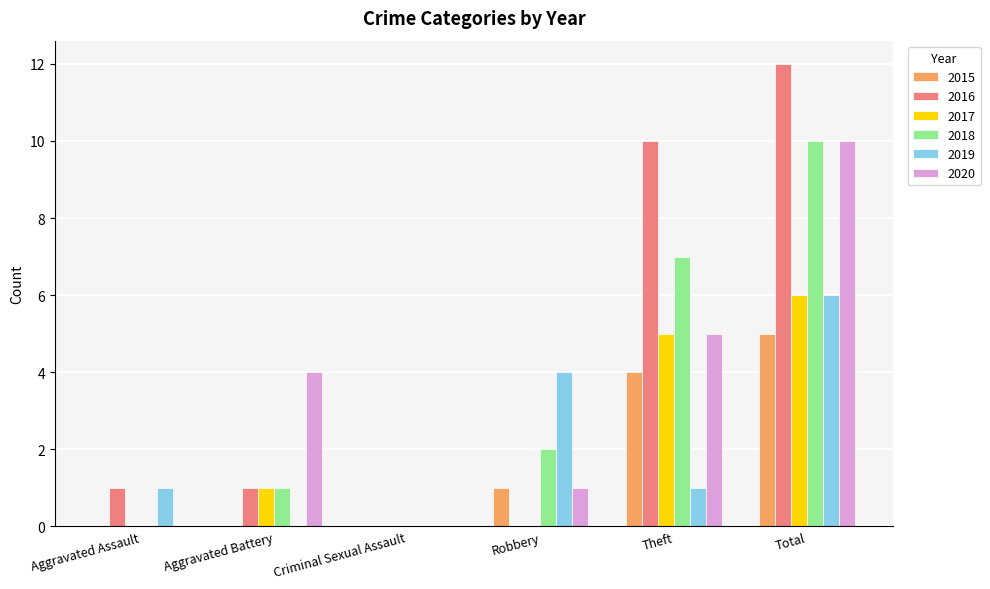

The 2020 series shows 10 at Total. True or false?

True